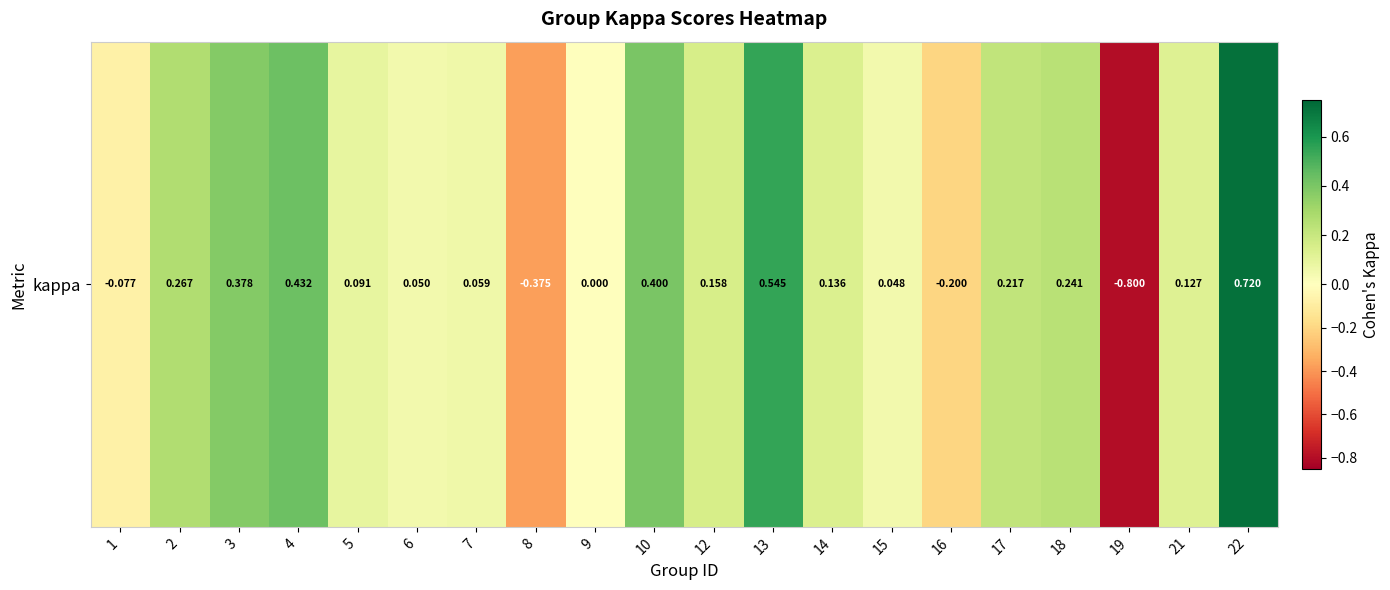

What is the greatest value displayed?

0.7